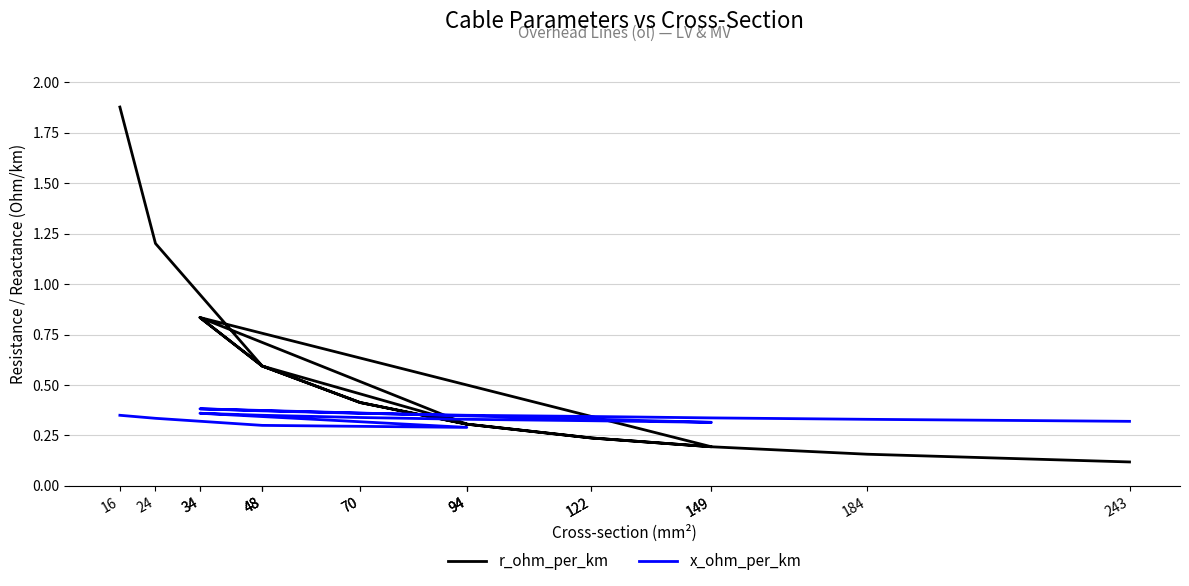

What is the difference between the r_ohm_per_km values at 24 and 48?

0.6